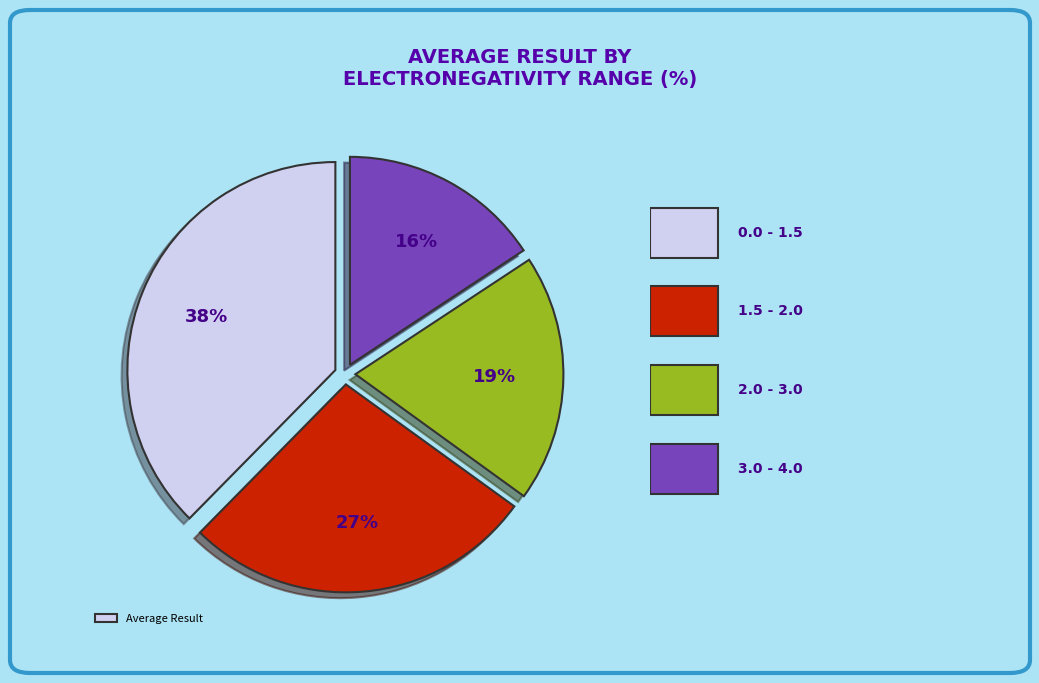

To the nearest percent, what is the average slice percentage?

25%